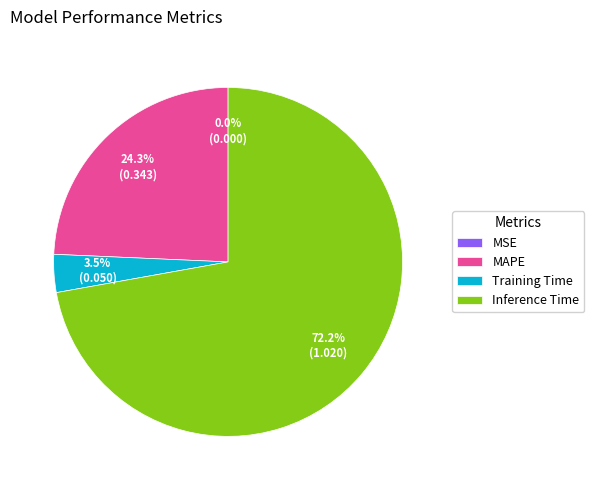

To the nearest percent, what is the difference between the largest and smallest slice percentages?

72%